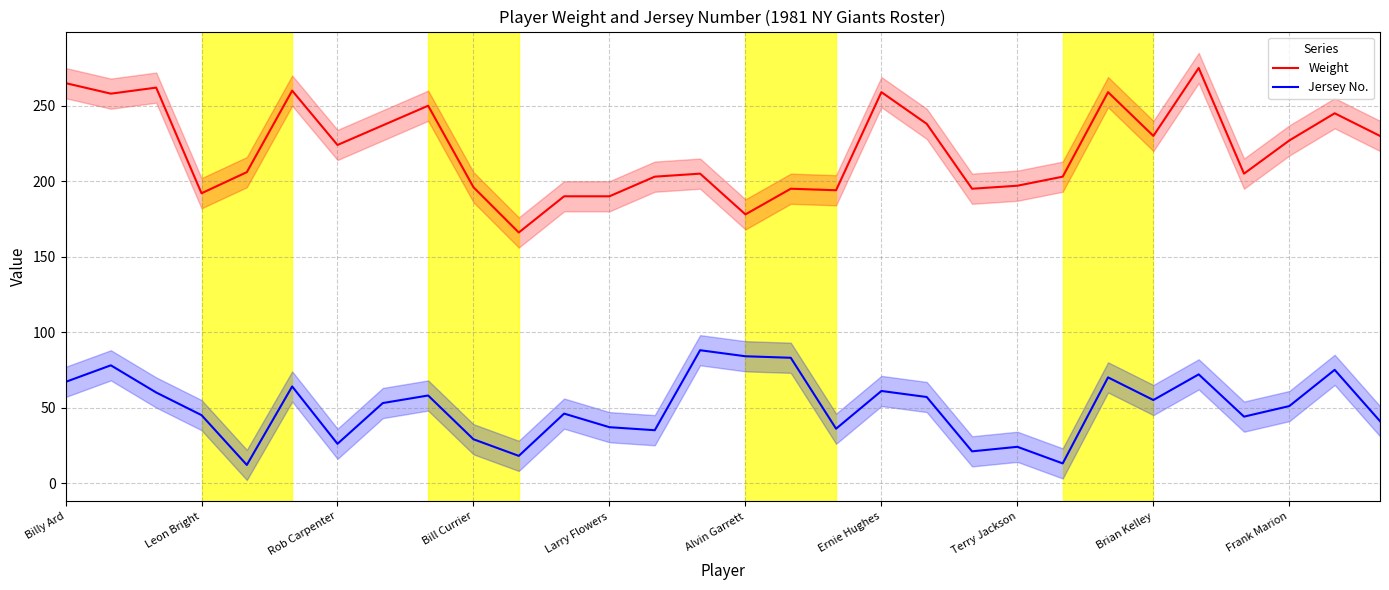

Reading right to left, extract all data points from this chart.

Weight: 230	245	227	205	275	230	259	203	197	195	238	259	194	195	178	205	203	190	190	166	196	250	237	224	260	206	192	262	258	265
Jersey No.: 41	75	51	44	72	55	70	13	24	21	57	61	36	83	84	88	35	37	46	18	29	58	53	26	64	12	45	60	78	67